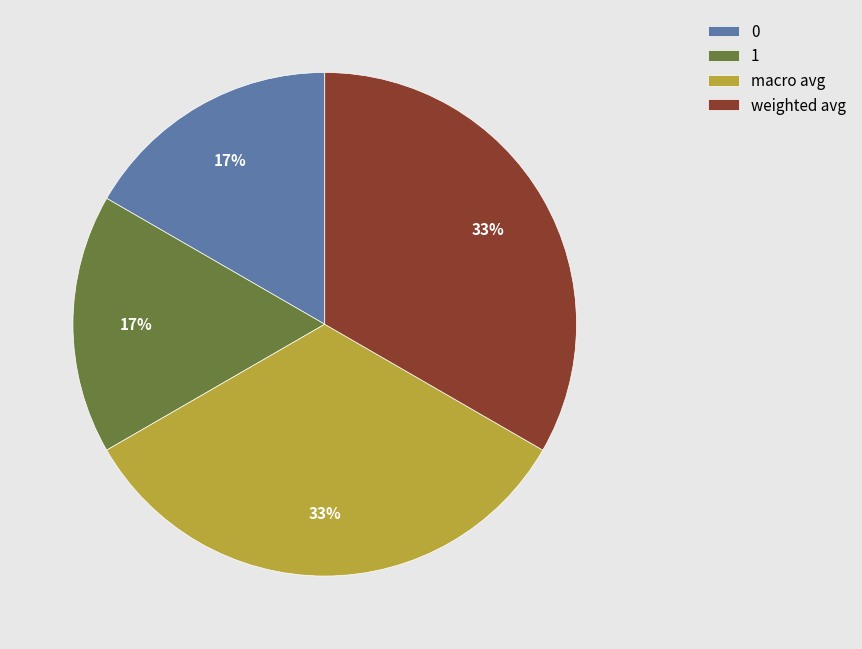

To the nearest percent, what is the combined percentage of weighted avg and 1?

50%